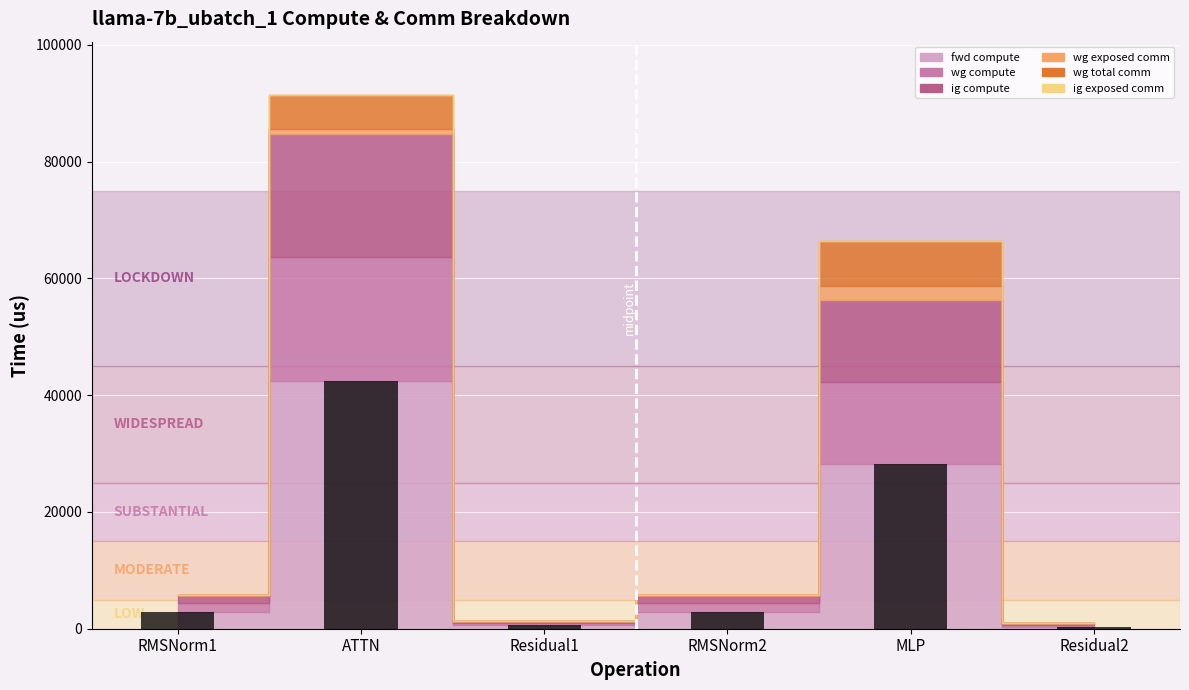

Are the bars horizontal?

No